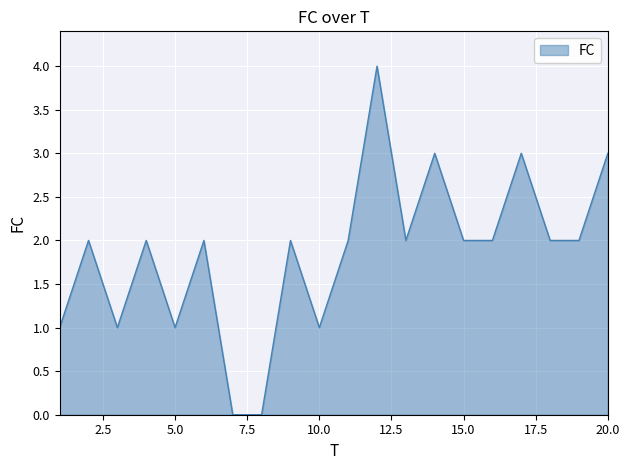

How many lines are shown in the chart?

1